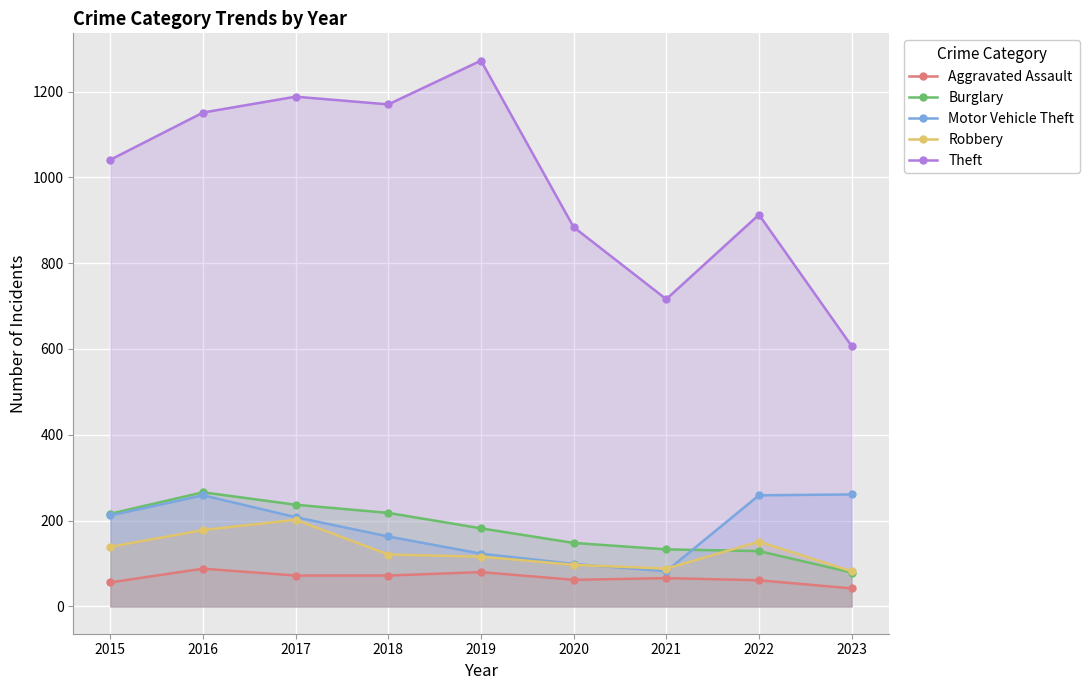

How many lines are shown in the chart?

5